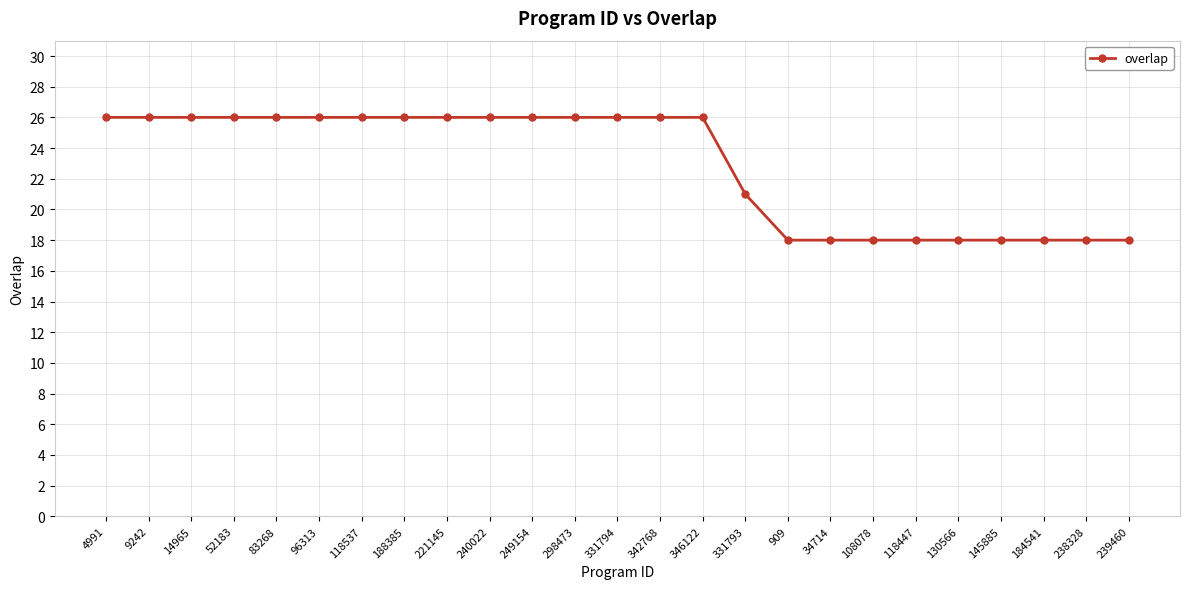

Where is the data nearest to the value 22?

331793